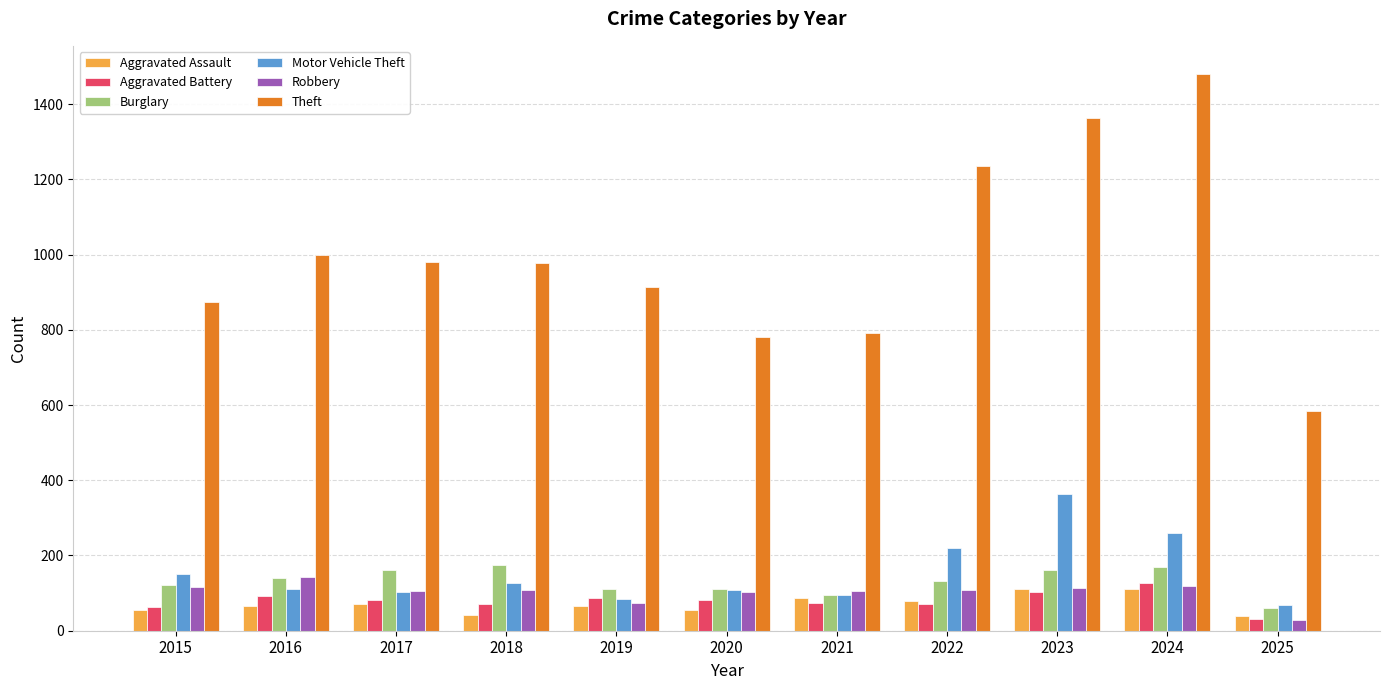

What value does the Robbery series have at 2025, to the nearest 50?

50